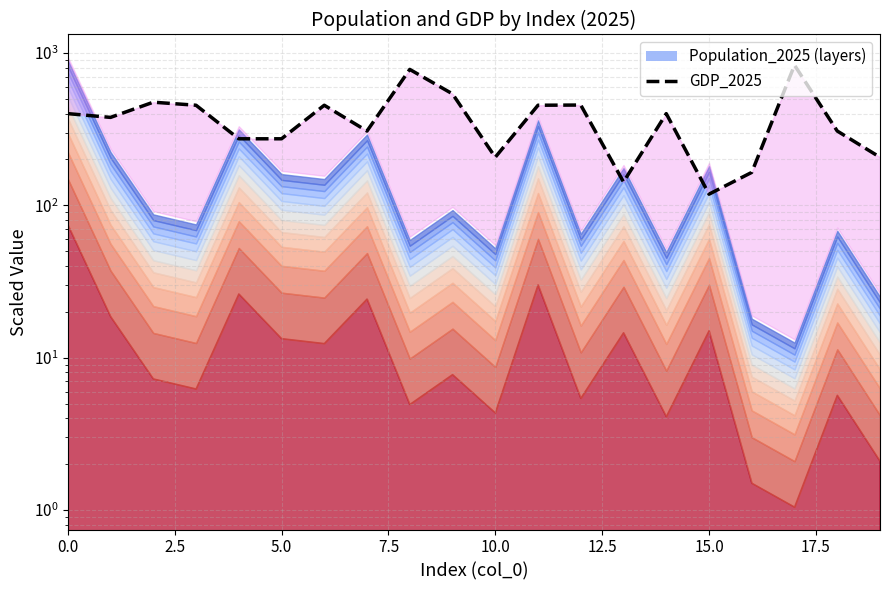

What is the value of the 6th point from the left?

273.5